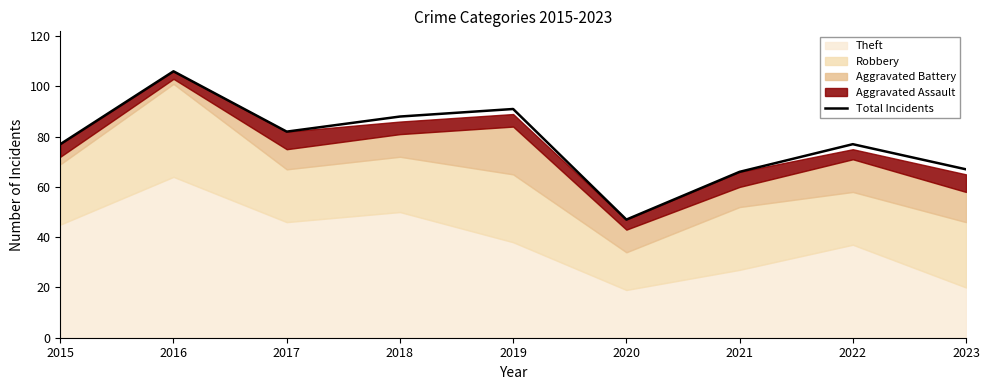

What is the greatest value displayed?

106